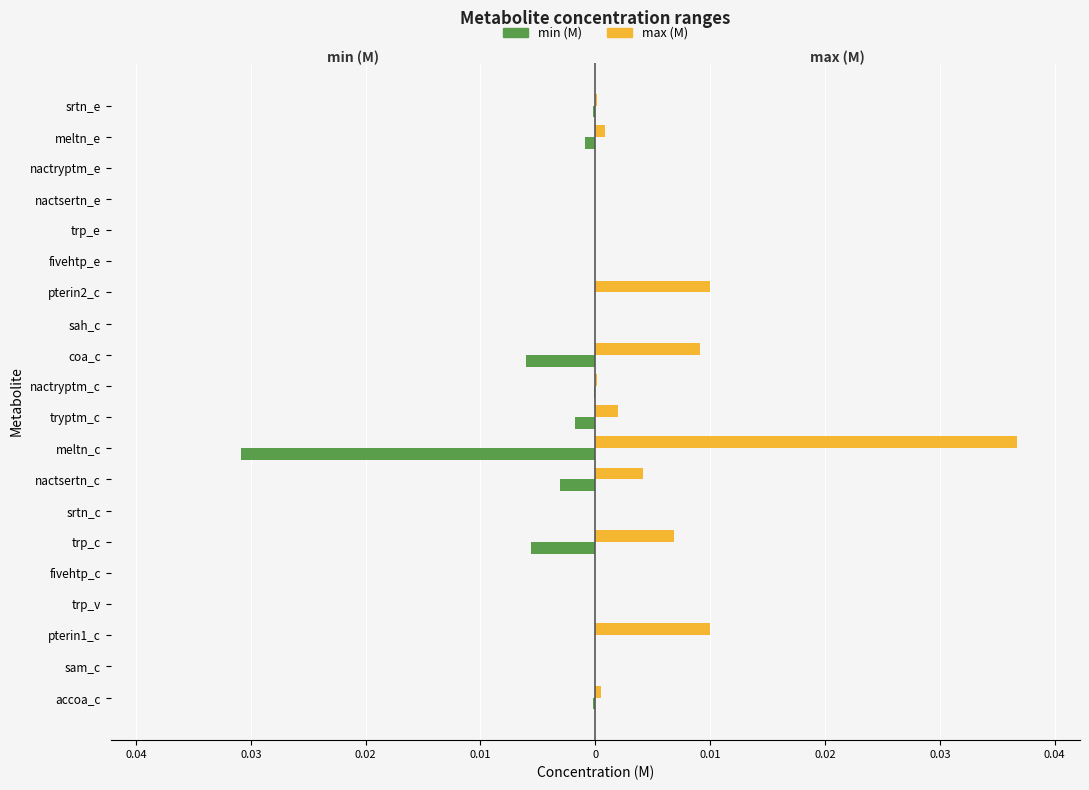

What are all the series names shown in the legend?

min (M), max (M)